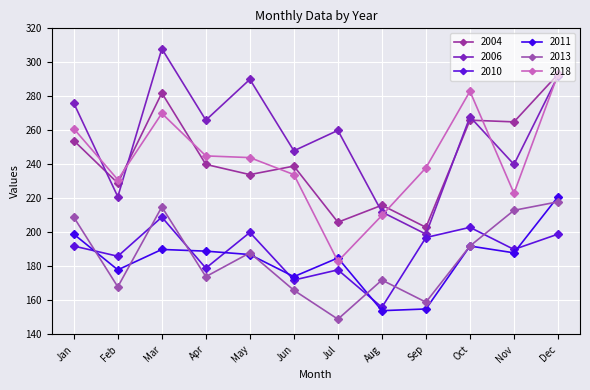

Does the chart have visible grid lines?

Yes